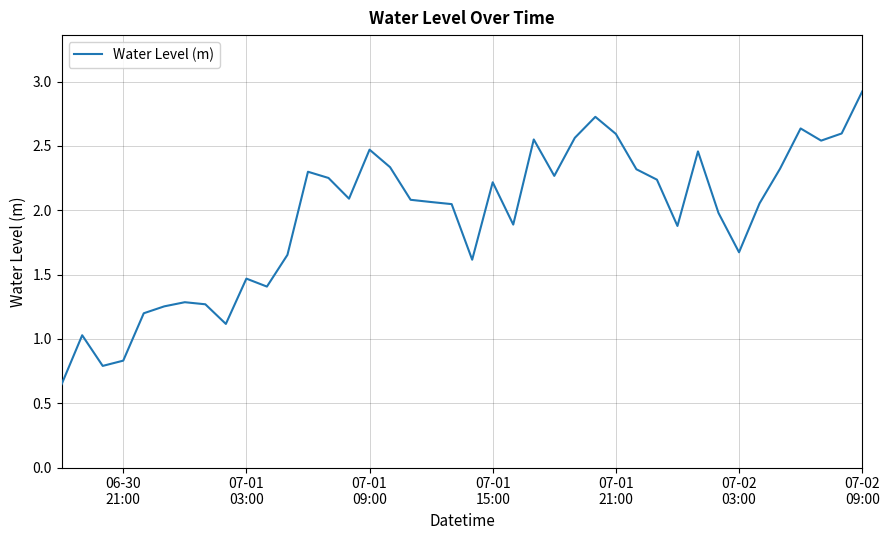

What is the greatest value displayed?

2.9